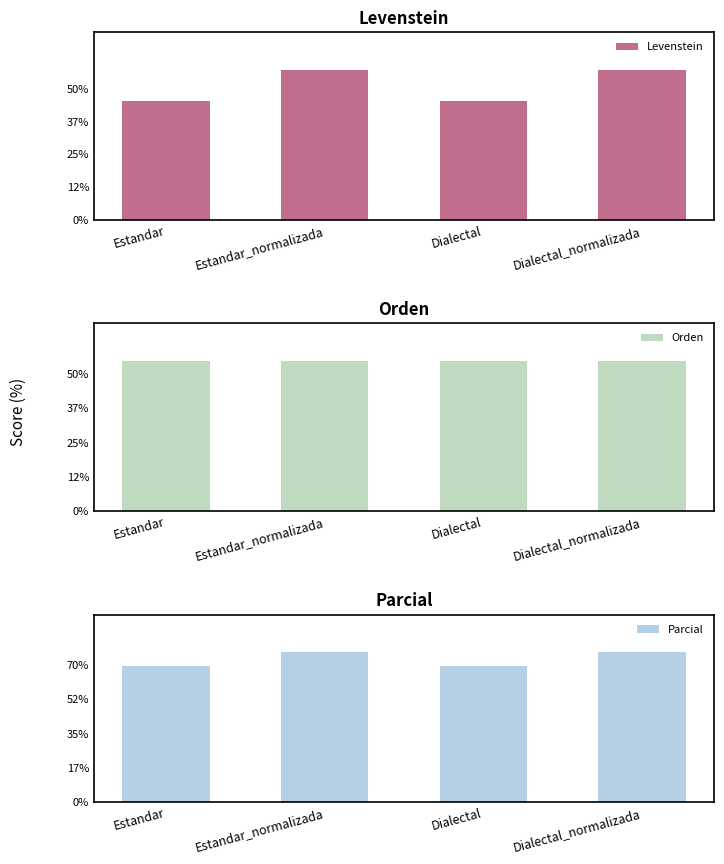

What position from the left is Dialectal_normalizada?

4